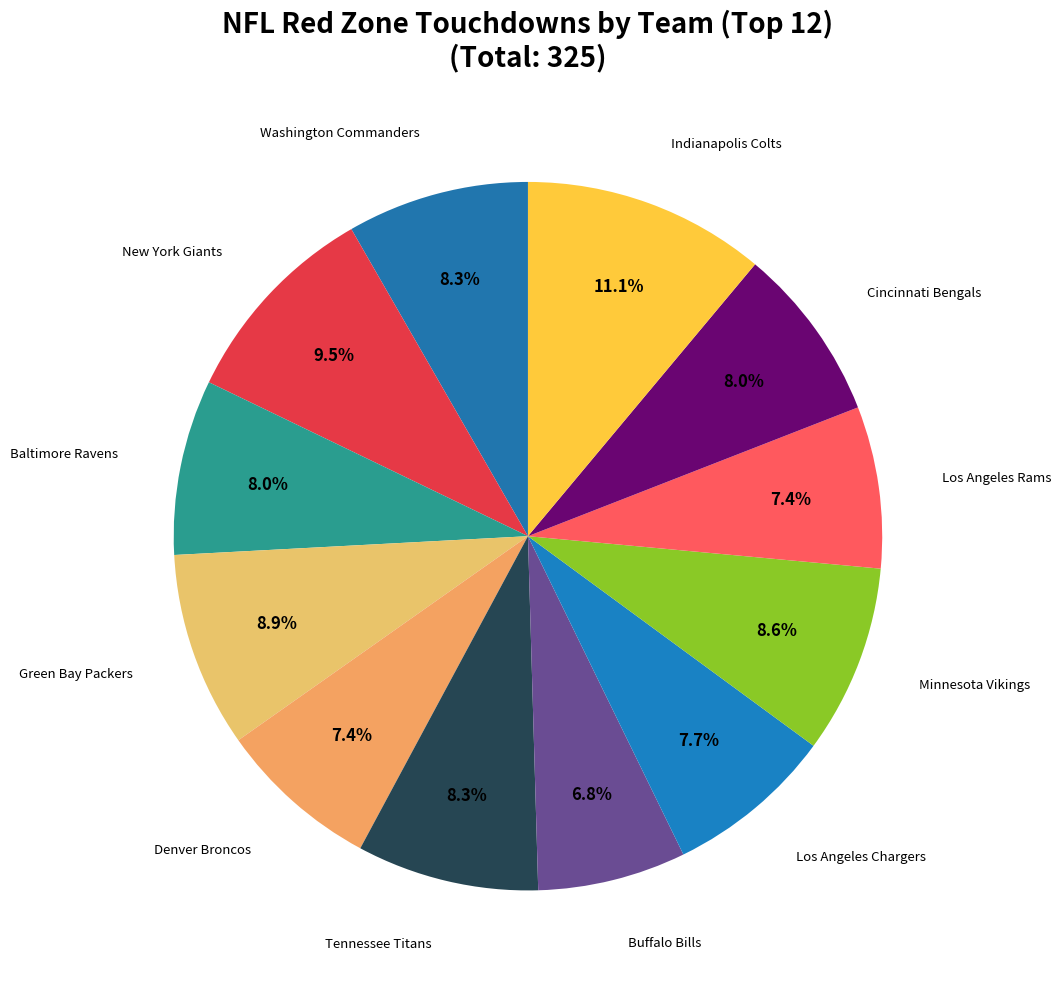

How many segments does this pie chart have?

12